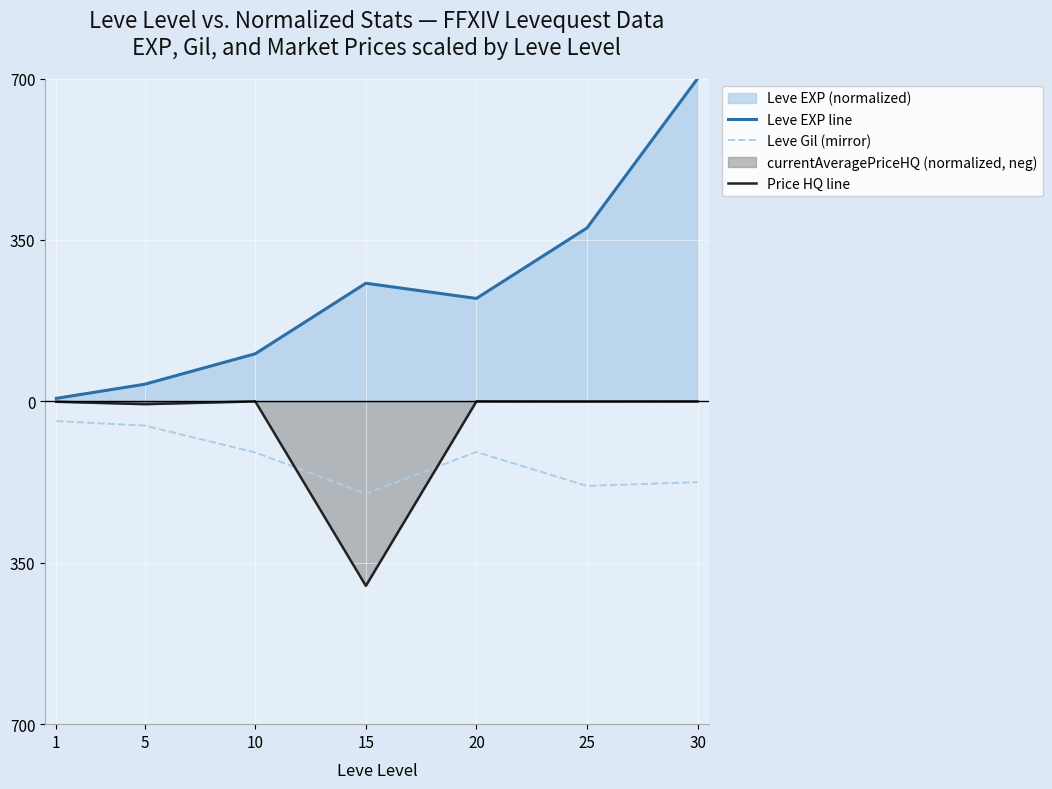

At how many categories does at least one series exceed 376?

2